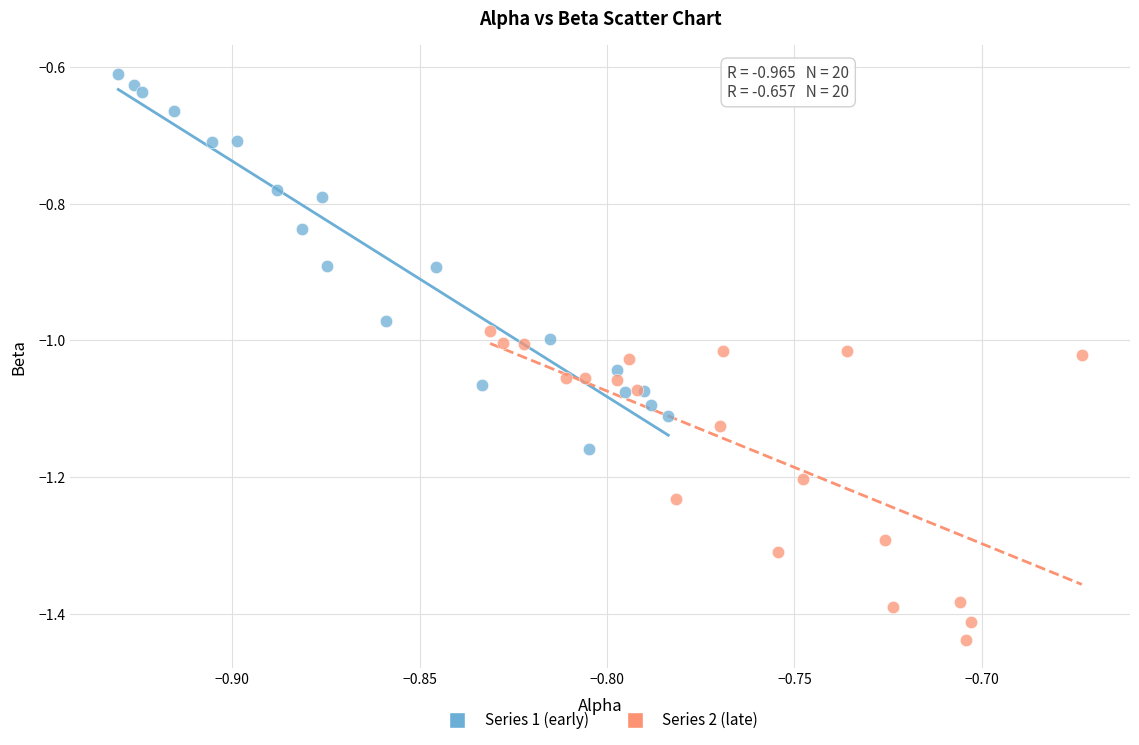

Which series reaches the maximum Y coordinate?

Series 1 (early)